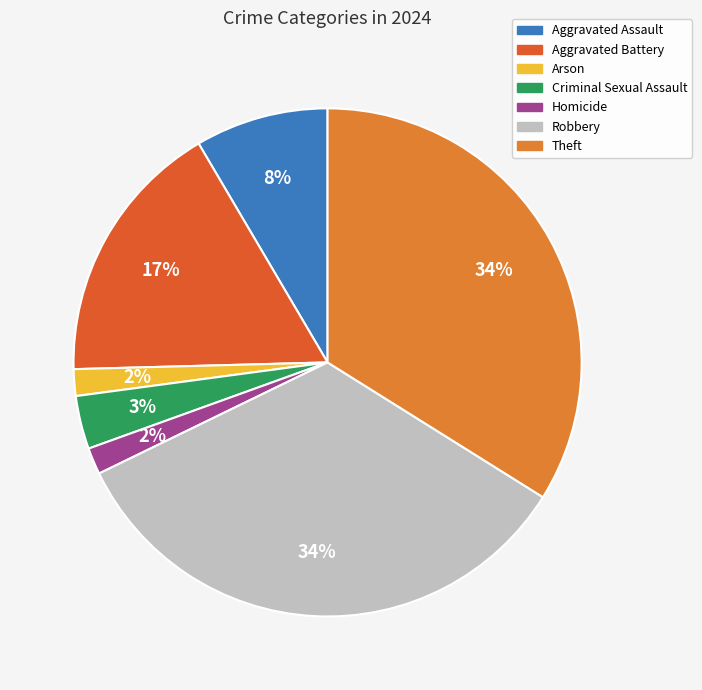

Do Arson and Robbery together represent more than half of the pie?

No